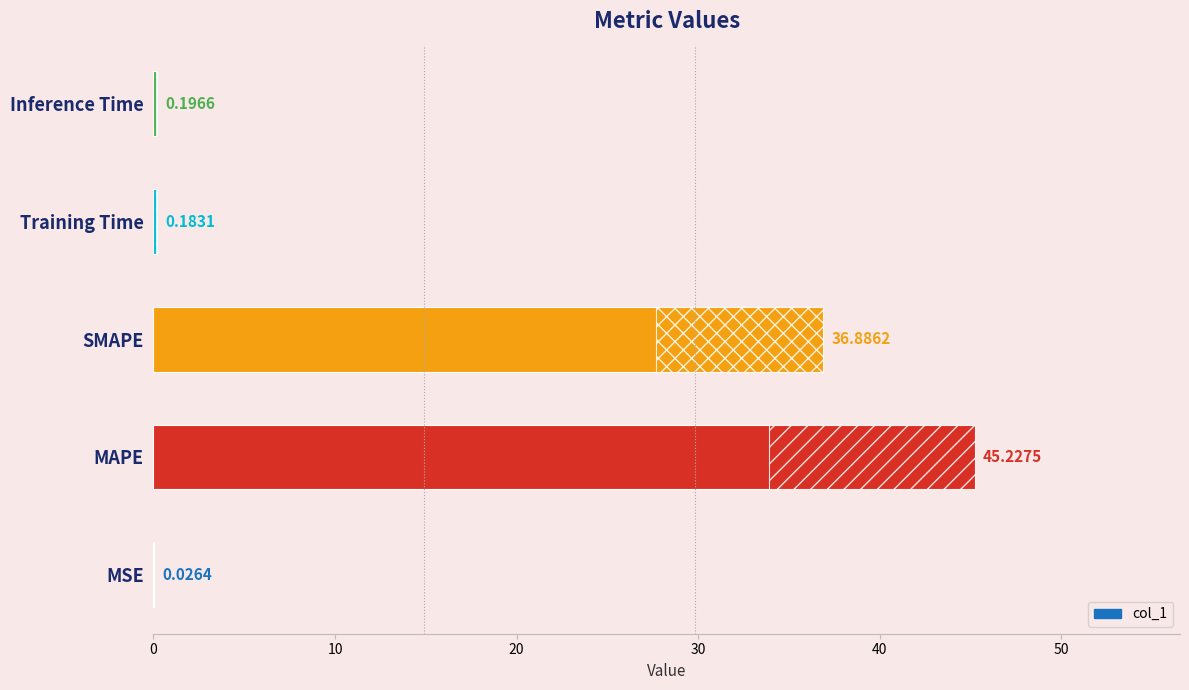

What is the difference between the maximum and second lowest values?

45.0